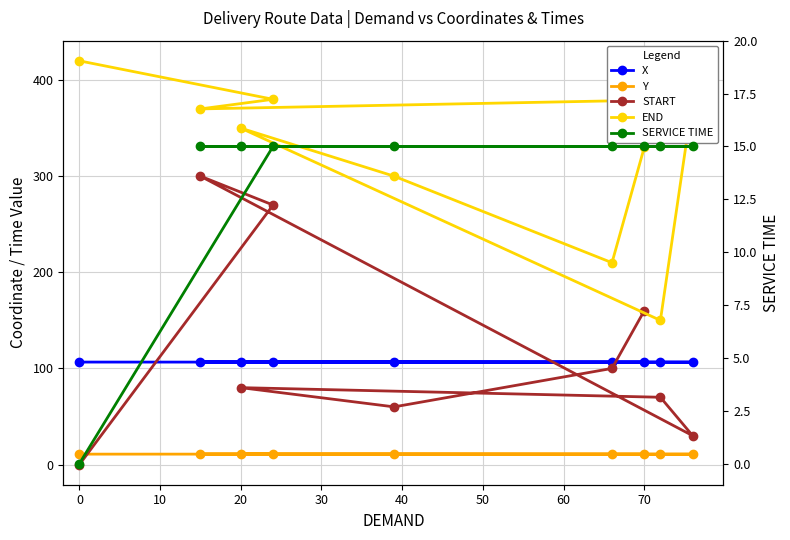

Does the chart have visible grid lines?

Yes